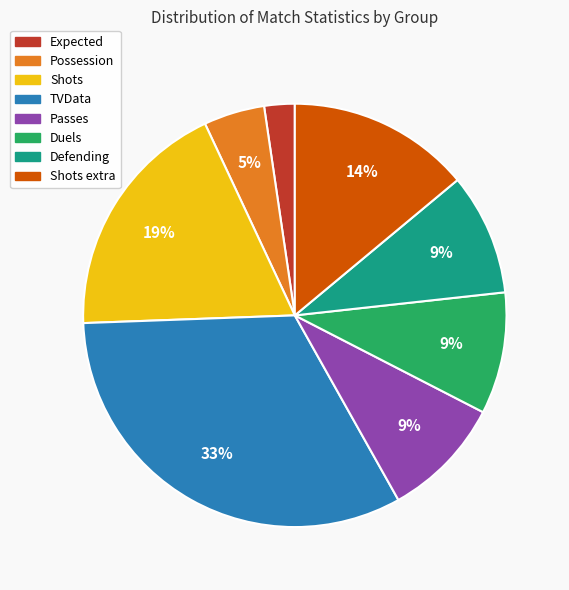

Does any single category account for the majority?

No